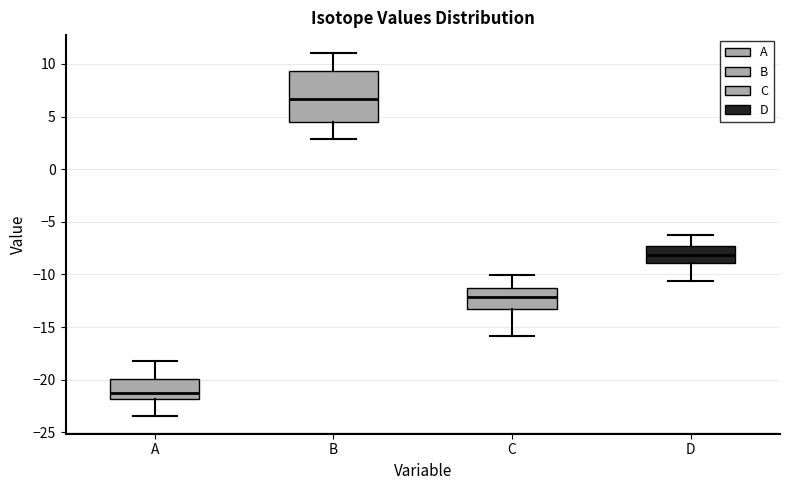

Which box is the tallest, from its lower edge to its upper edge?

B